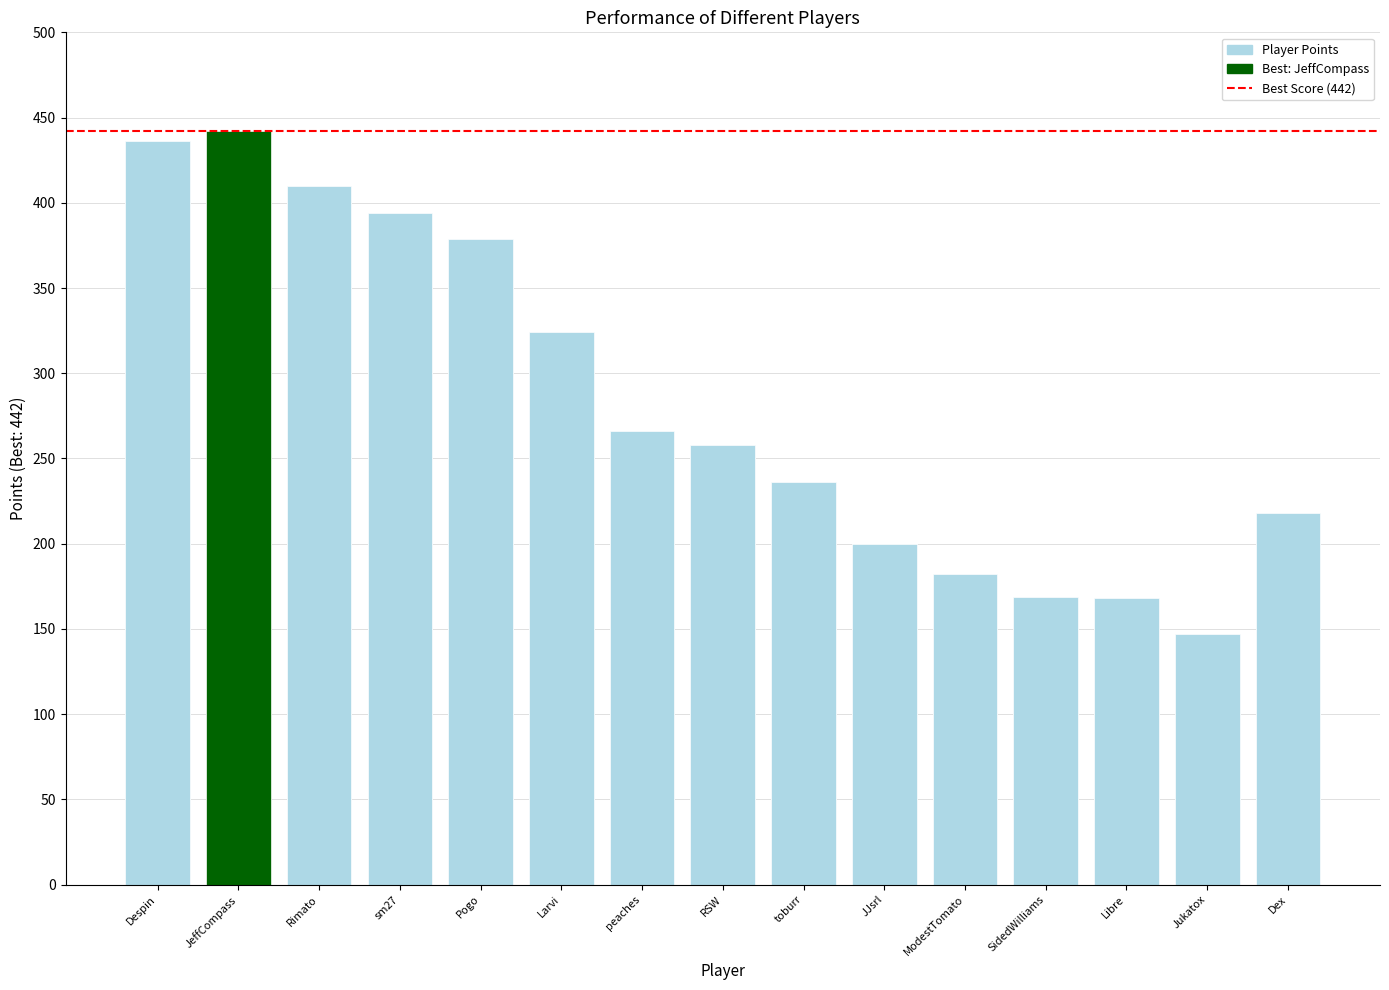

What is the minimum value for Points?

147